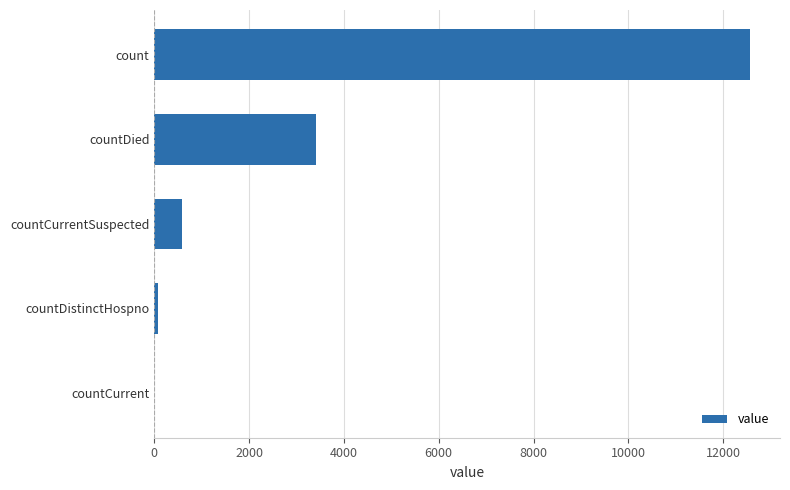

How many data points does each series have?

5